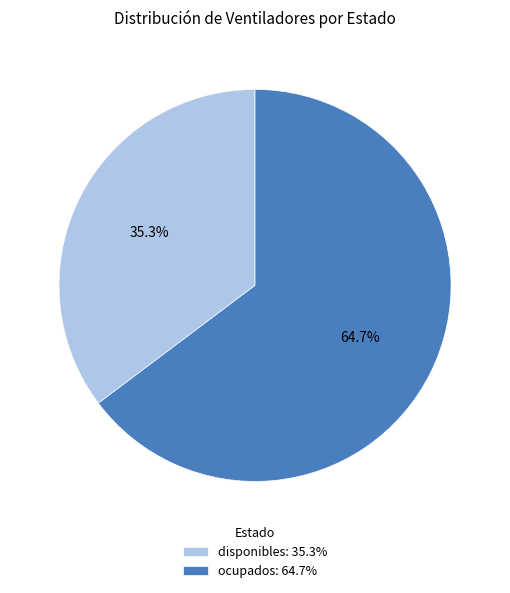

How much of the chart is everything except ocupados?

35.3%